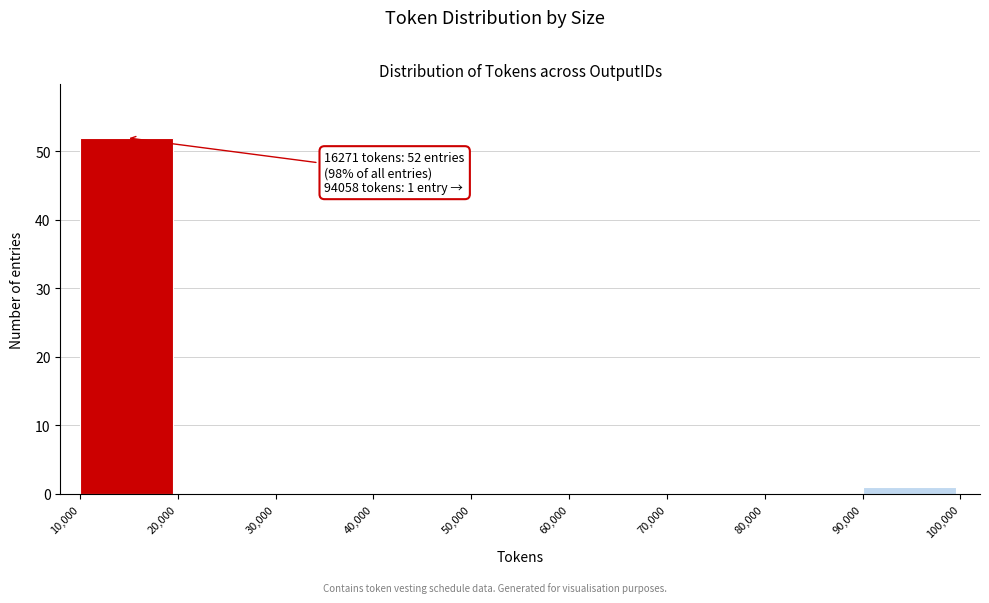

Which range on the x-axis has the tallest bar?

10,000 to 20,000